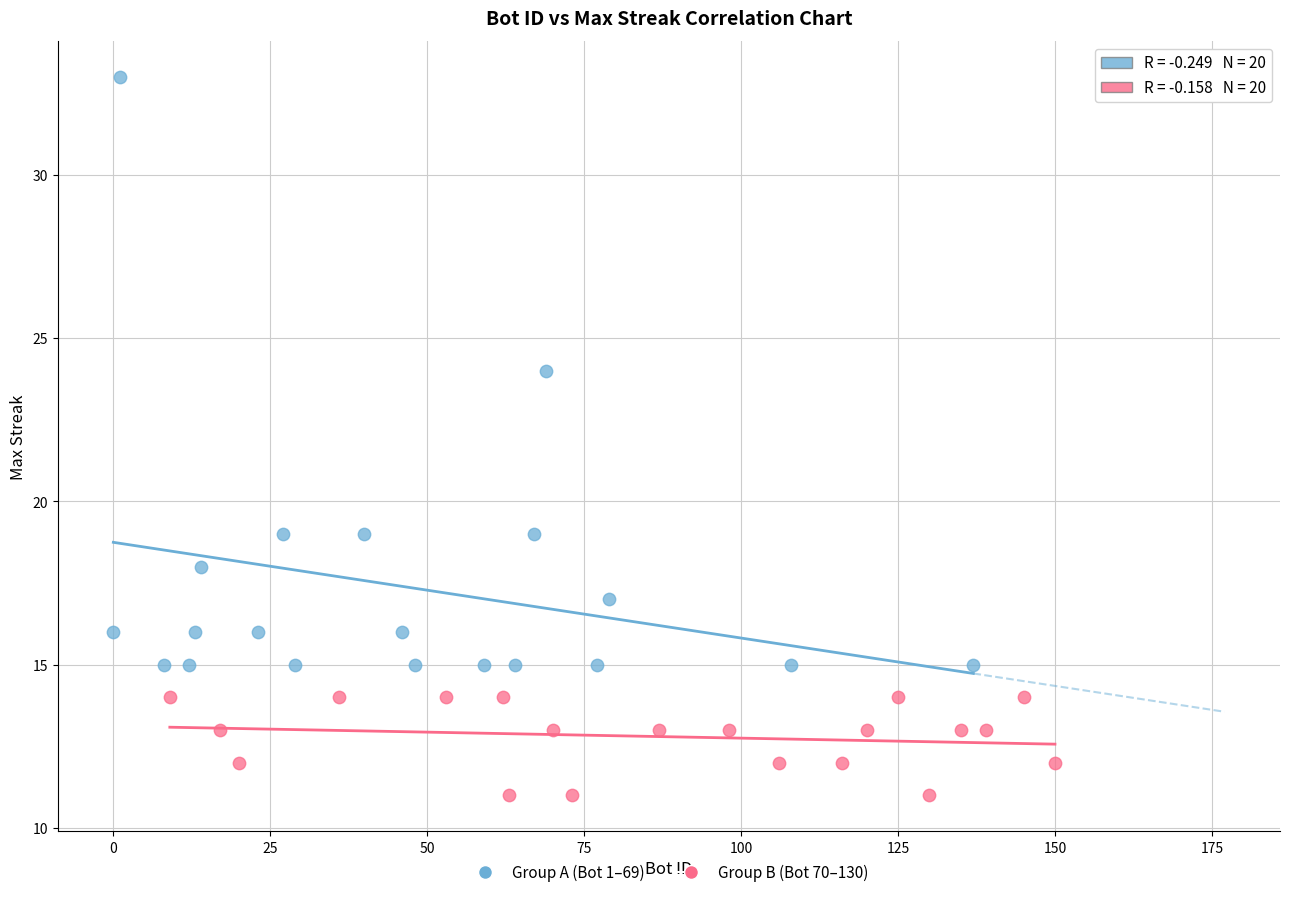

Which series reaches the minimum Y coordinate?

Group B (Bot 70–130)